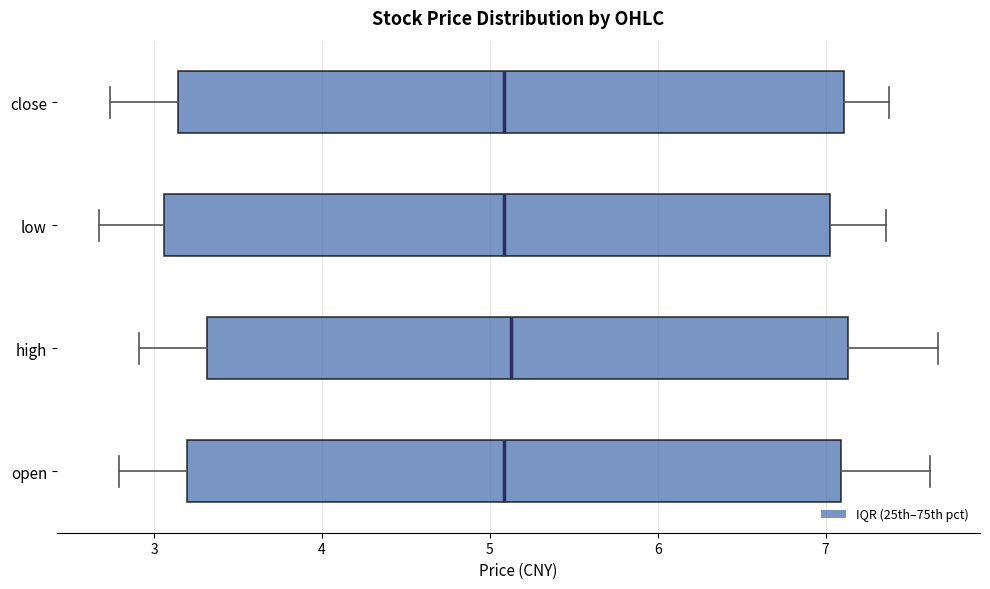

Reading bottom to top, read every box against the x-axis: the position of its median line, the range the box covers, and the ends of its whiskers. The values are not printed on the chart, so give them approximately, as read against the axis.

open: median 5.1, box 3.2 to 7.1, whiskers 2.8 to 7.6
high: median 5.1, box 3.3 to 7.1, whiskers 2.9 to 7.7
low: median 5.1, box 3.1 to 7.0, whiskers 2.7 to 7.4
close: median 5.1, box 3.1 to 7.1, whiskers 2.7 to 7.4